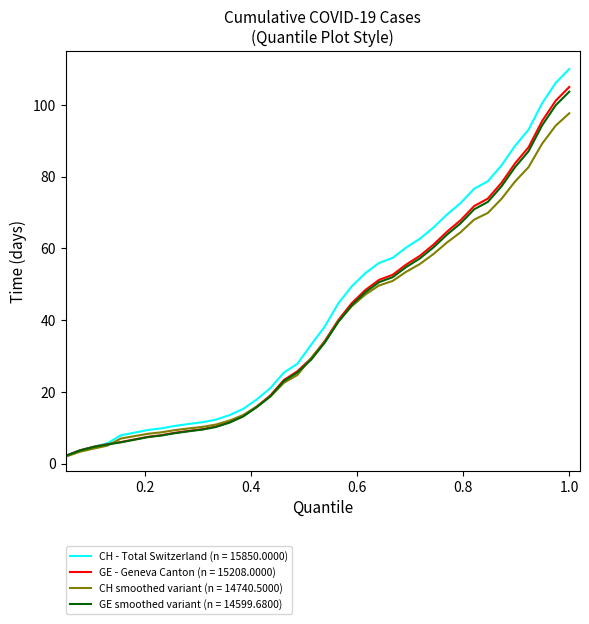

Which series has the largest range (max minus min)?

CH - Total Switzerland (n = 15850.0000)